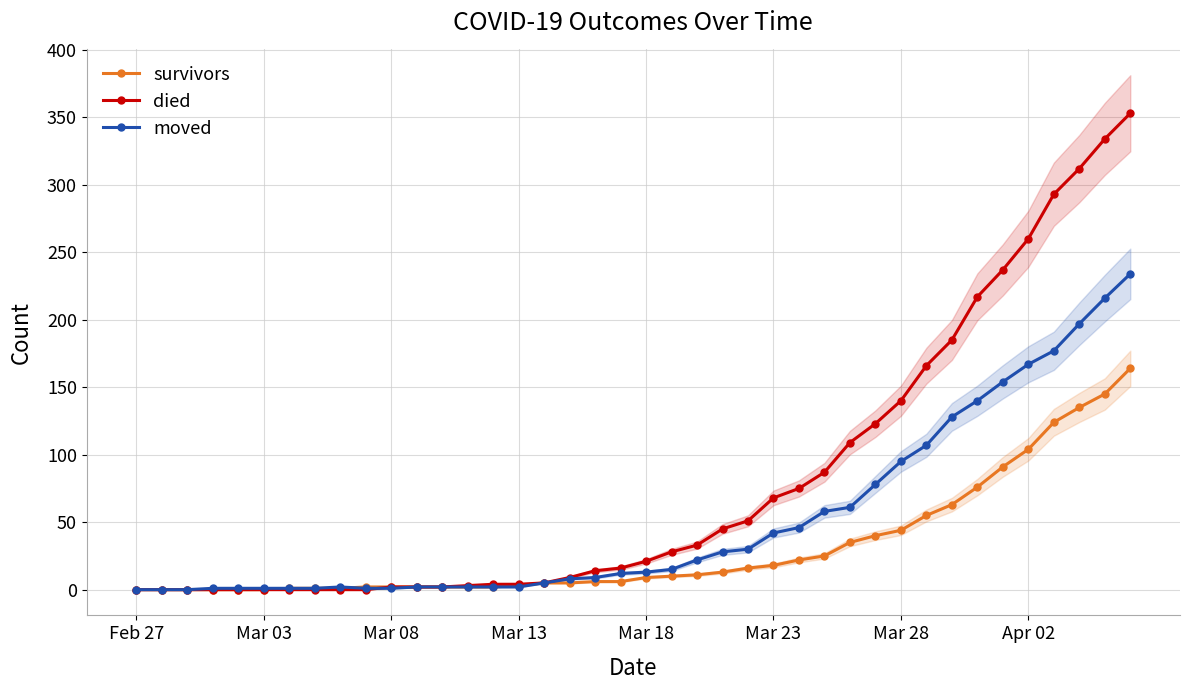

What is the maximum value for died?

353